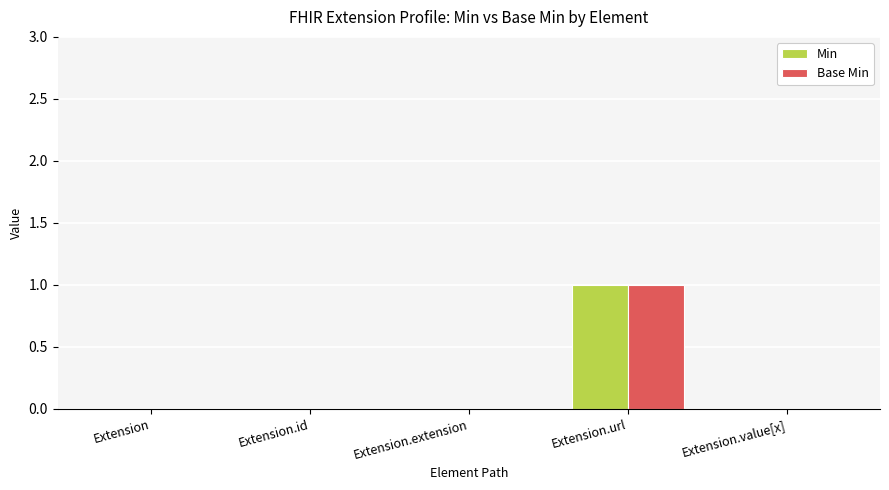

The value of Min at Extension.url is 1. True or false?

True